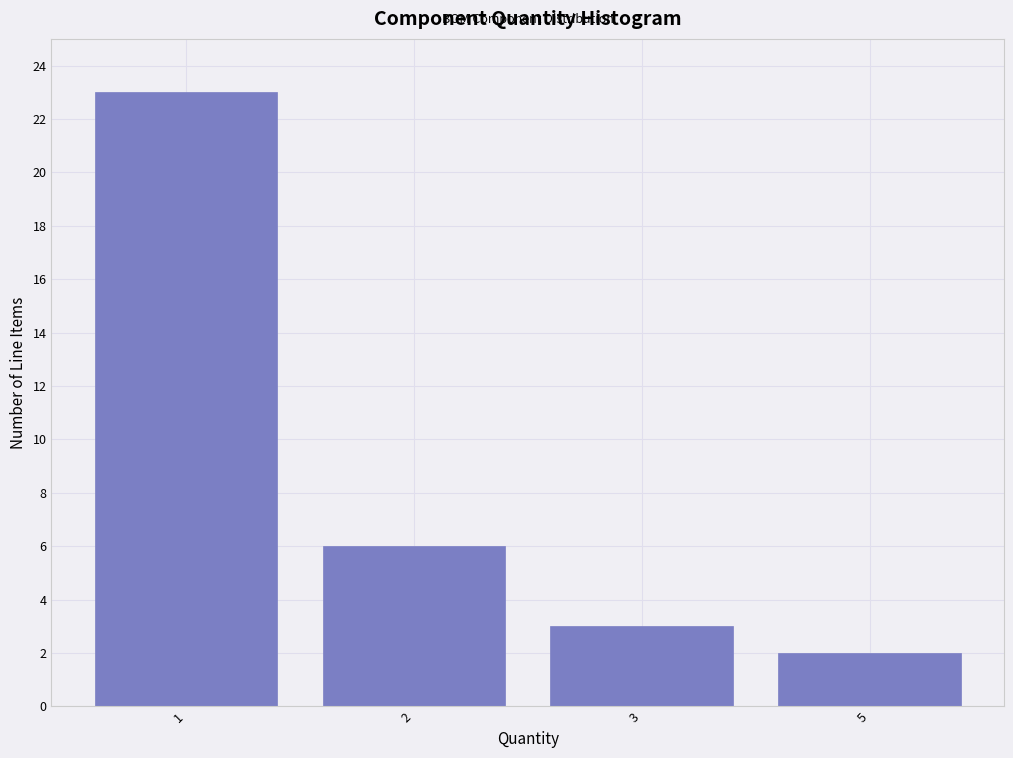

Reading right to left, list all the values displayed in this chart.

2	3	6	23